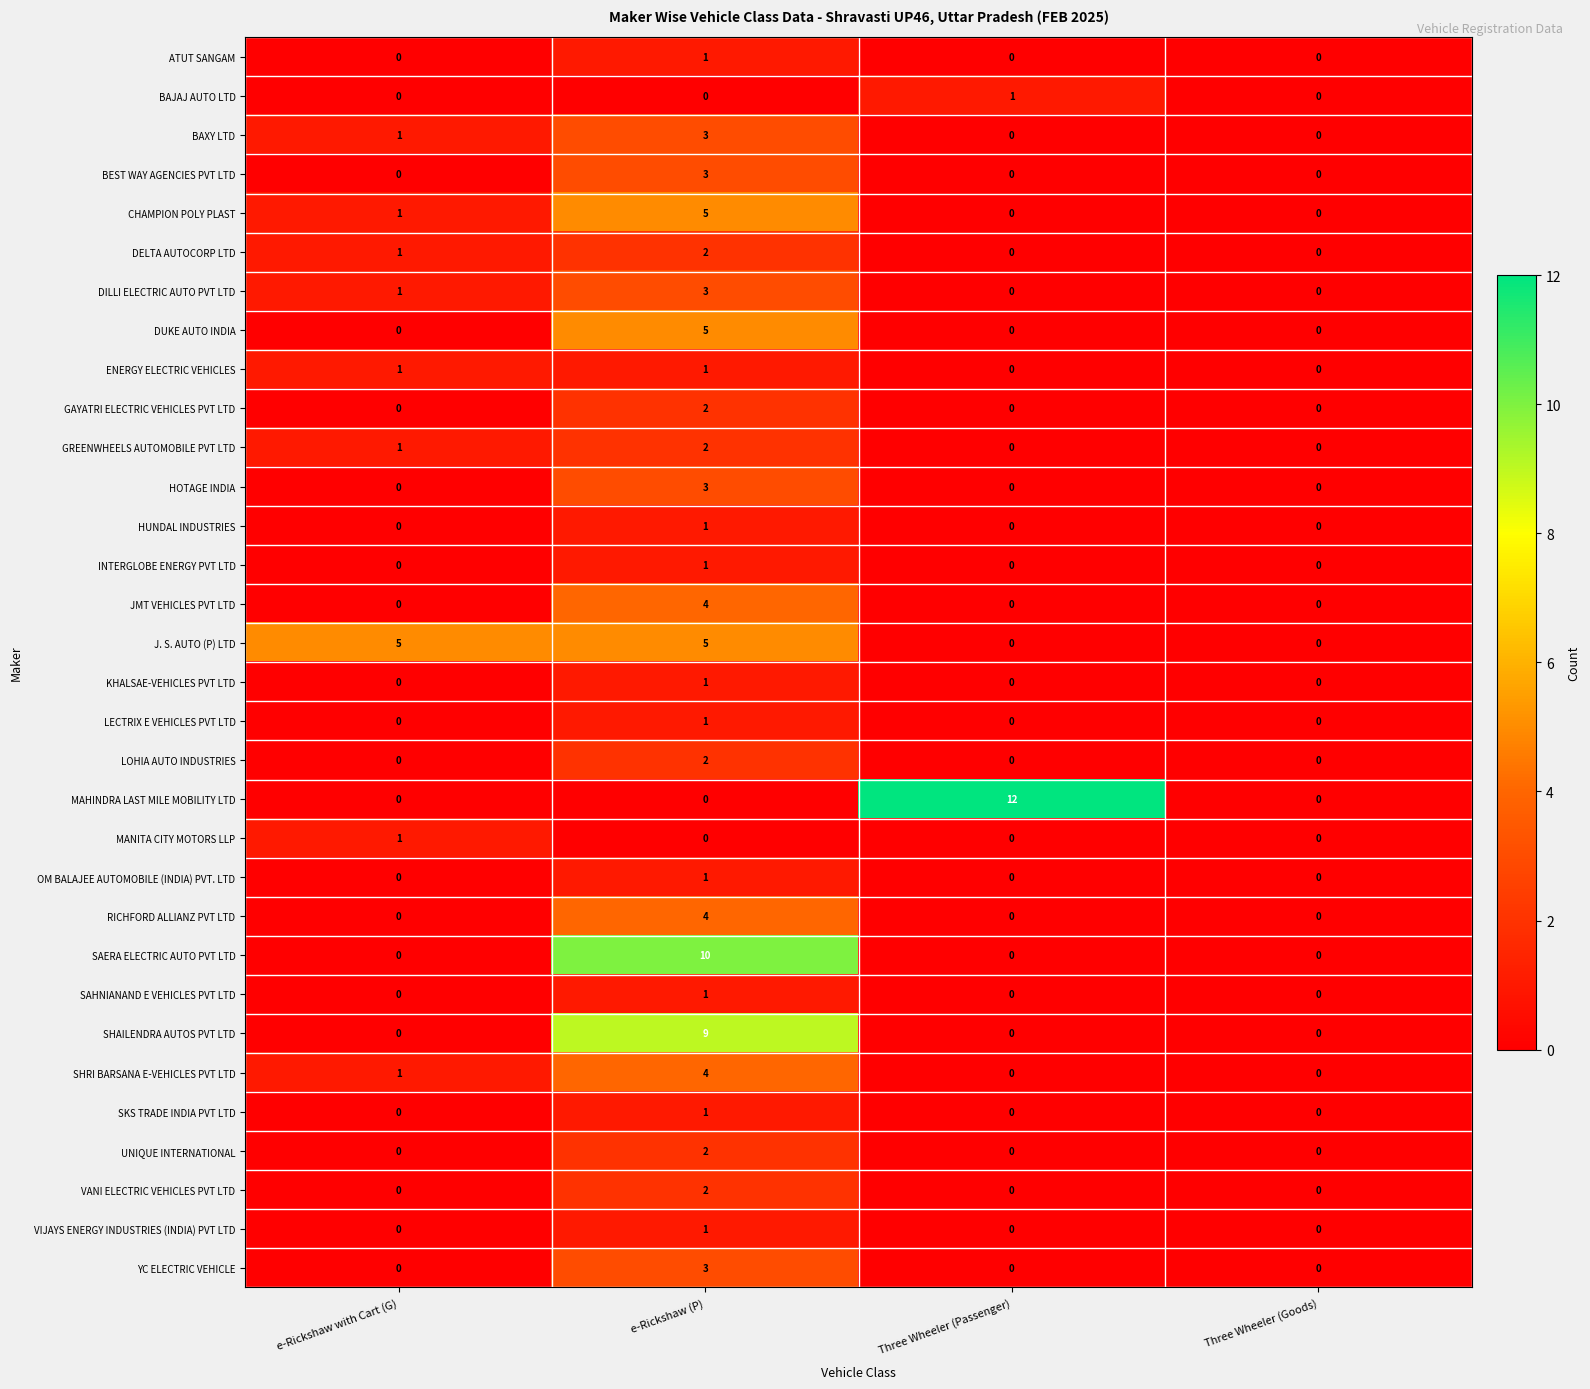

Between e-Rickshaw with Cart (G) and Three Wheeler (Goods), which series saw the biggest shift?

J. S. AUTO (P) LTD